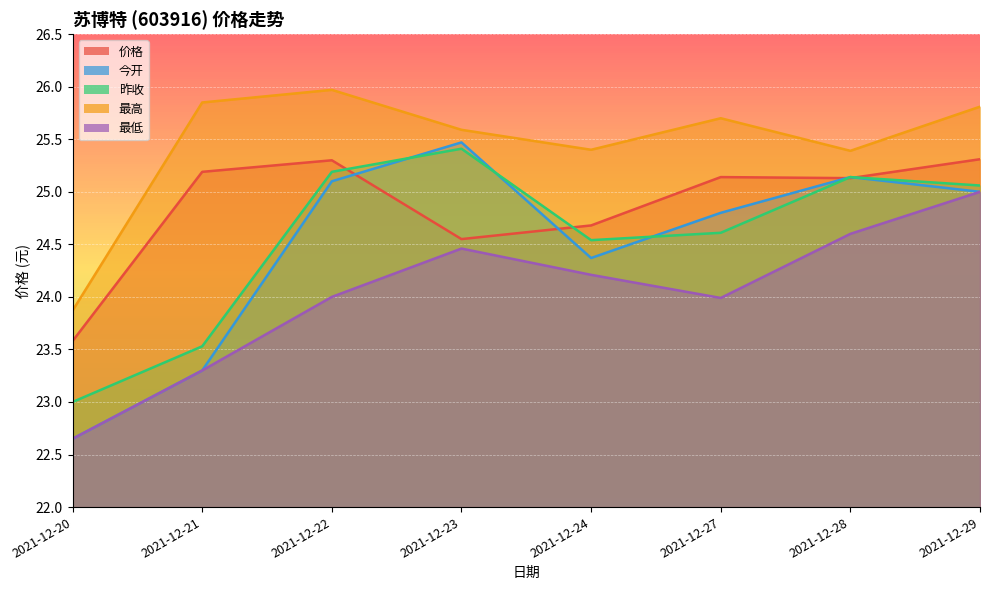

What is the sum of the 价格 values at 2021-12-23 and 2021-12-21?

49.7